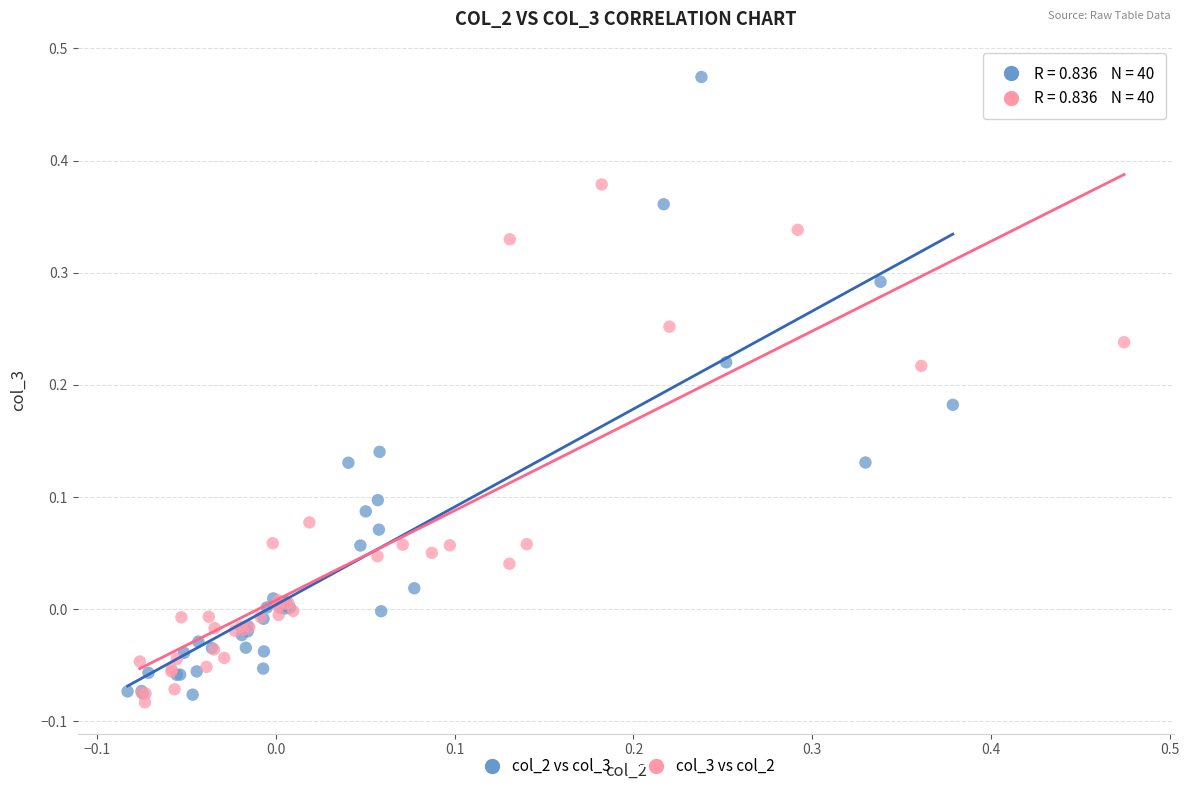

Which series contains the highest Y value?

col_2 vs col_3